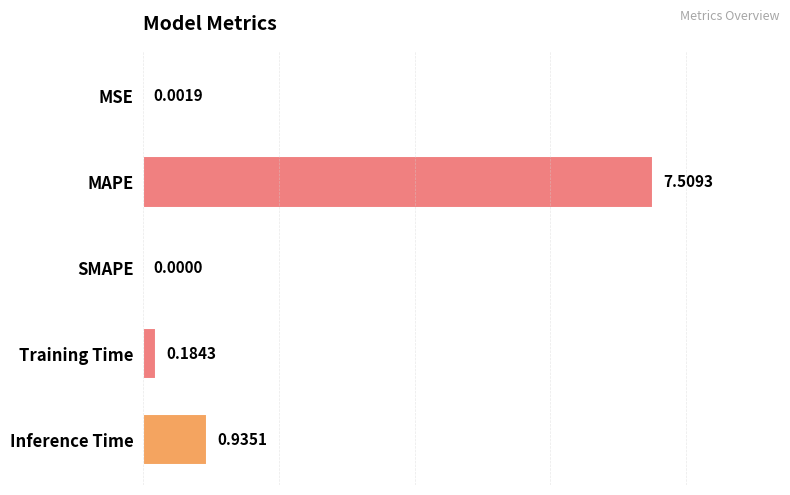

What is the change in value from MSE to MAPE?

+7.5